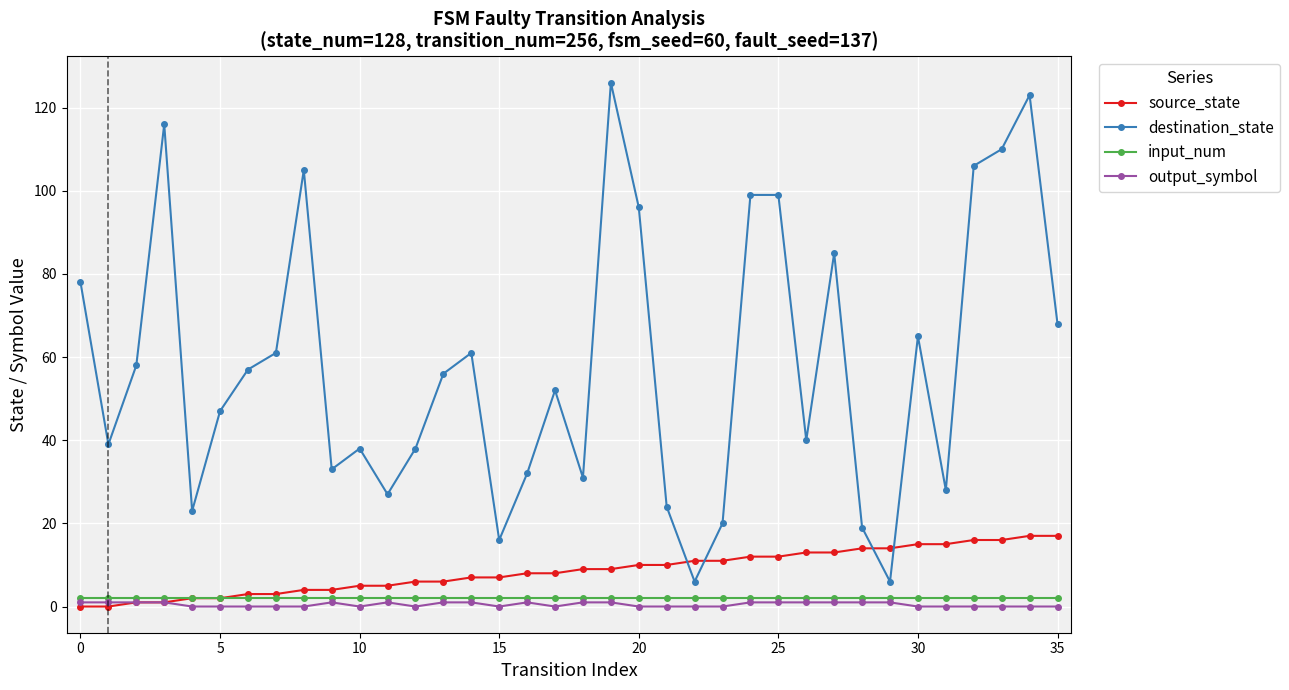

Is the value of output_symbol at 16 greater than the value of destination_state at 22?

No